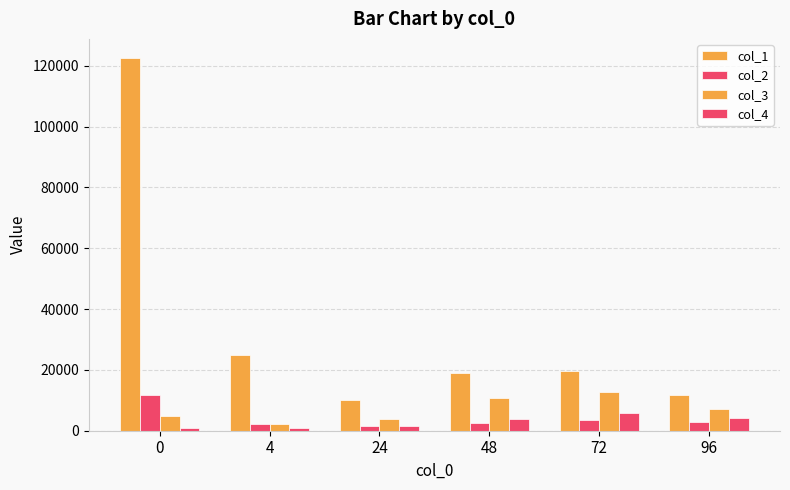

What value does the col_4 series have at 48?

3987.0